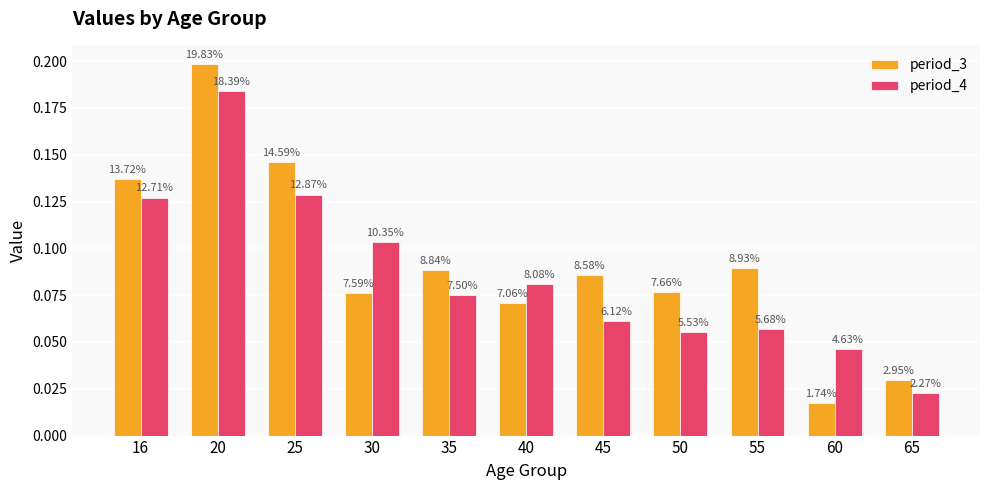

Are the bars horizontal?

No